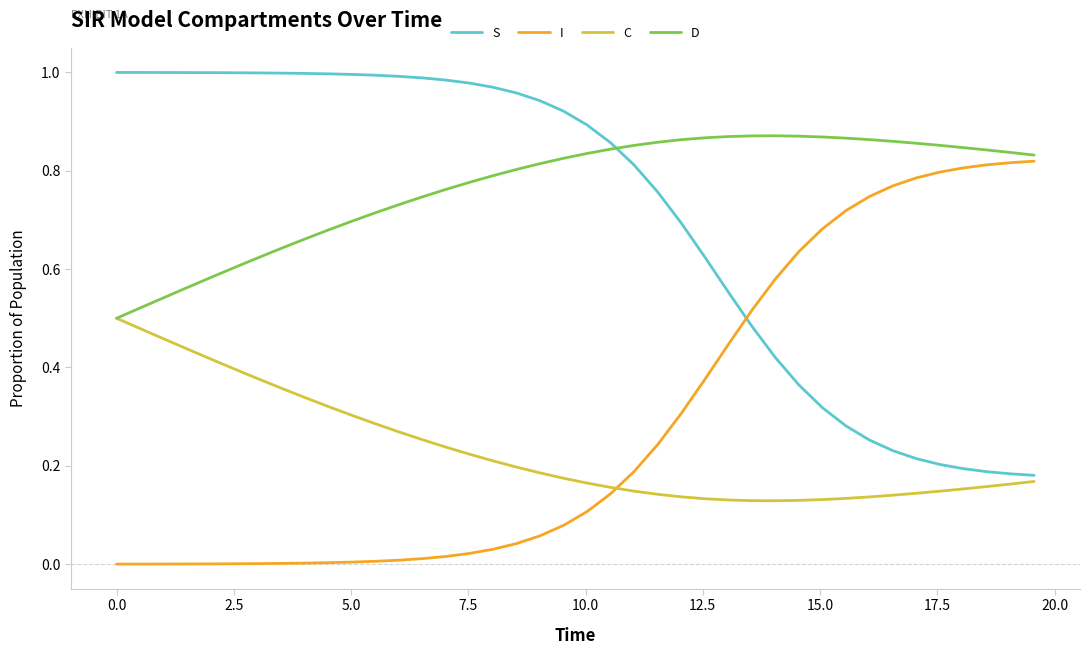

Which series has the largest total across all categories?

D